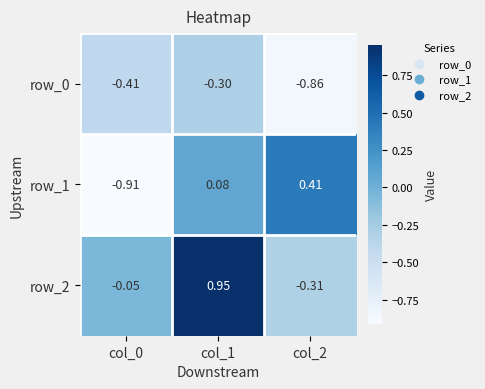

At how many categories does at least one series exceed 0?

2